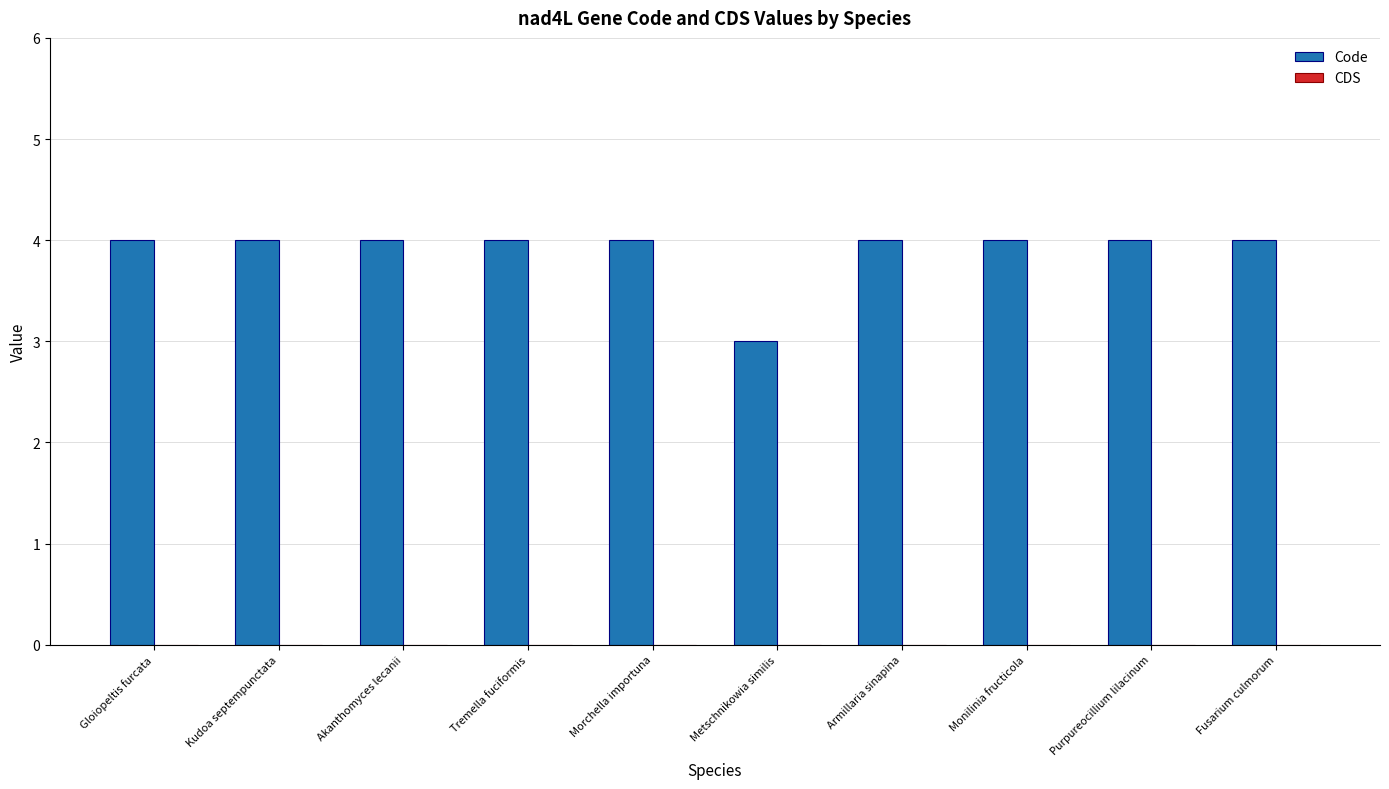

What is the minimum value shown in the chart?

3